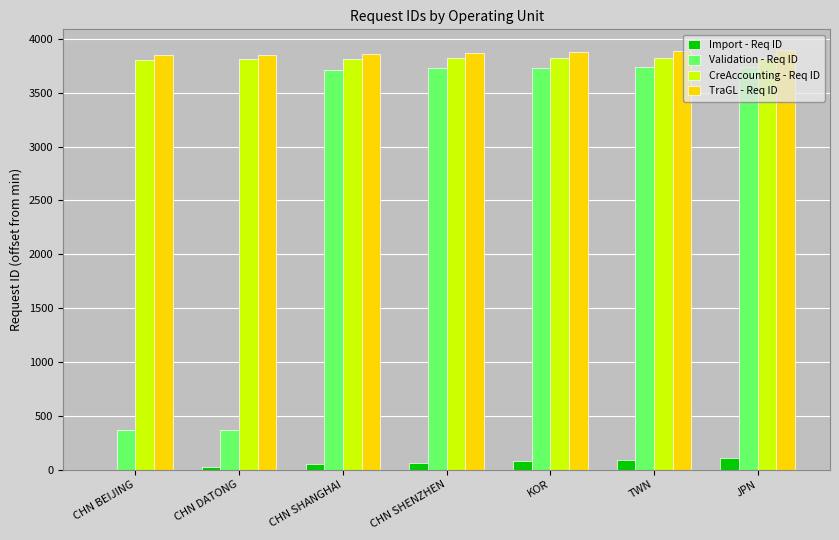

The Validation - Req ID series shows 6197 at CHN SHANGHAI. True or false?

False